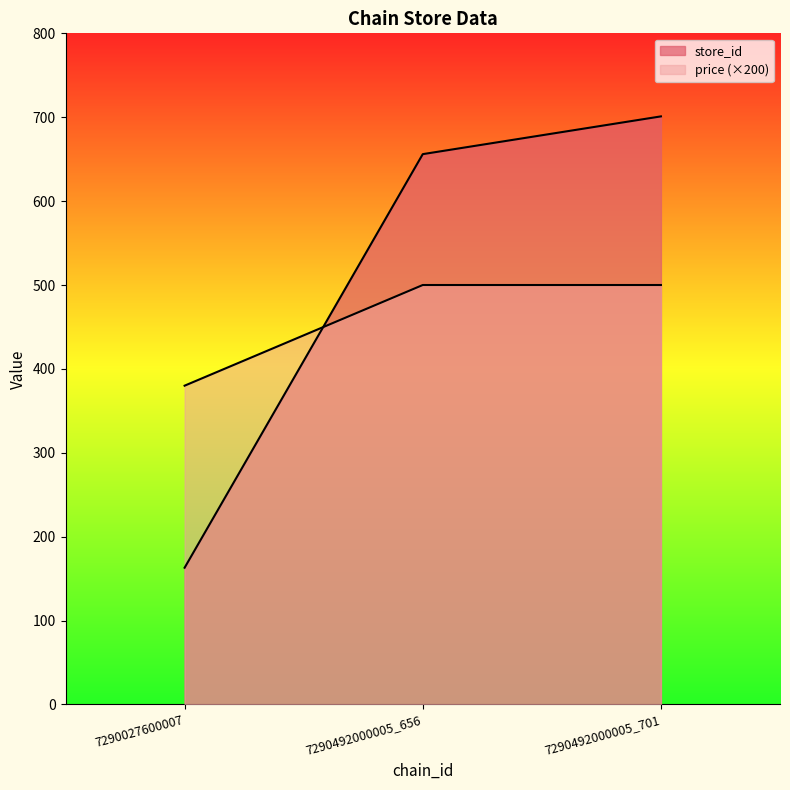

How many lines are shown in the chart?

2